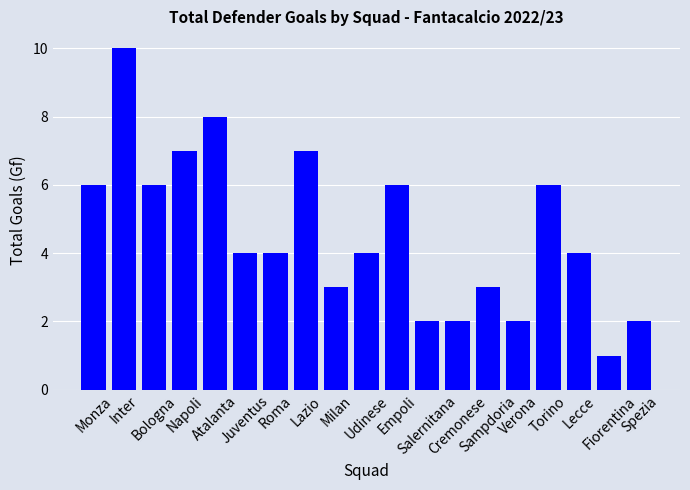

What is the sum of the values at Sampdoria and Fiorentina?

4